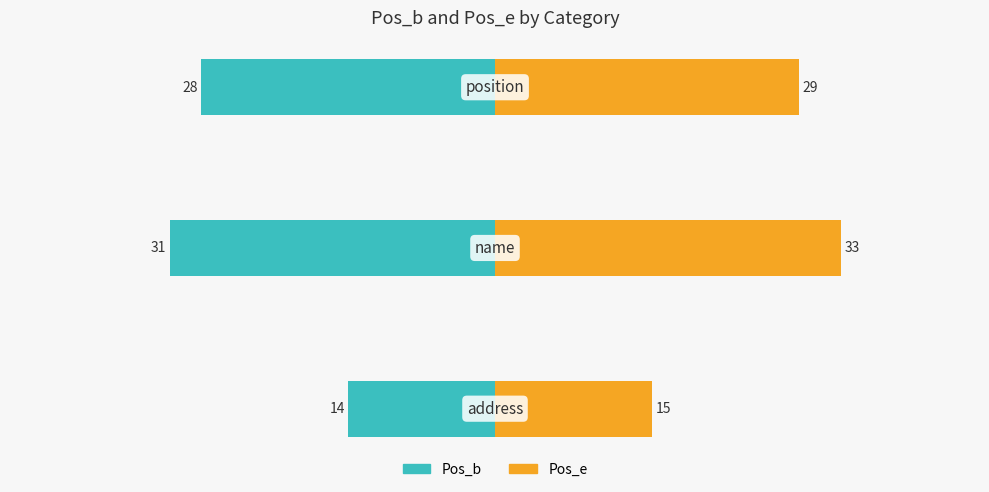

How many values in the Pos_e series are below 29?

1